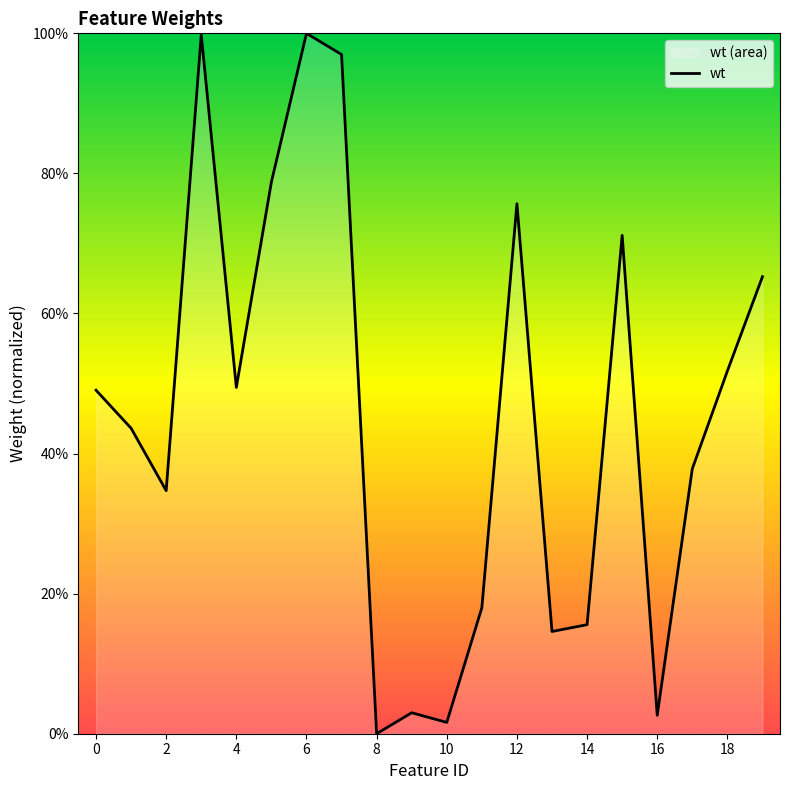

How many data points are above 0?

19